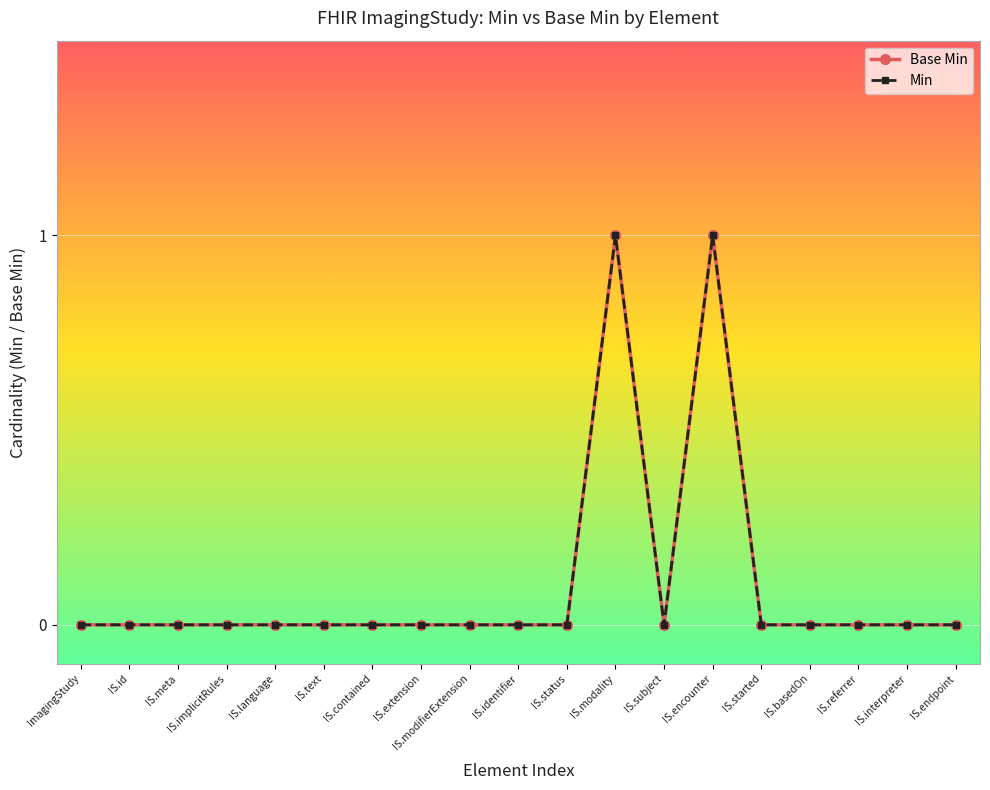

Does the chart have visible grid lines?

Yes